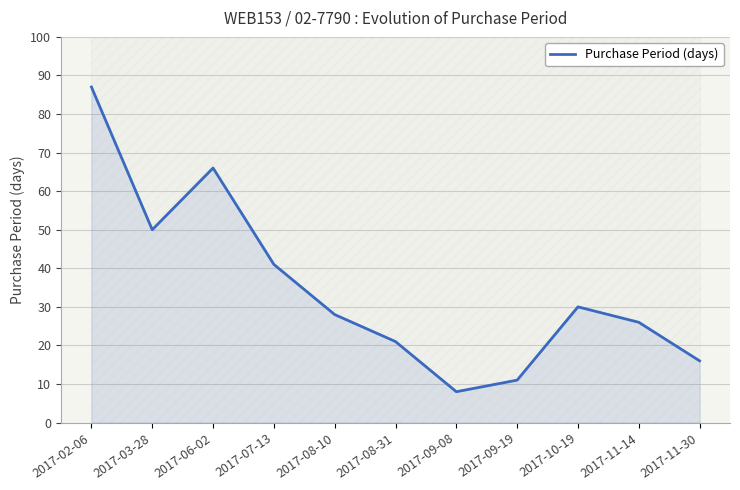

Which category has the highest value across all series?

2017-02-06